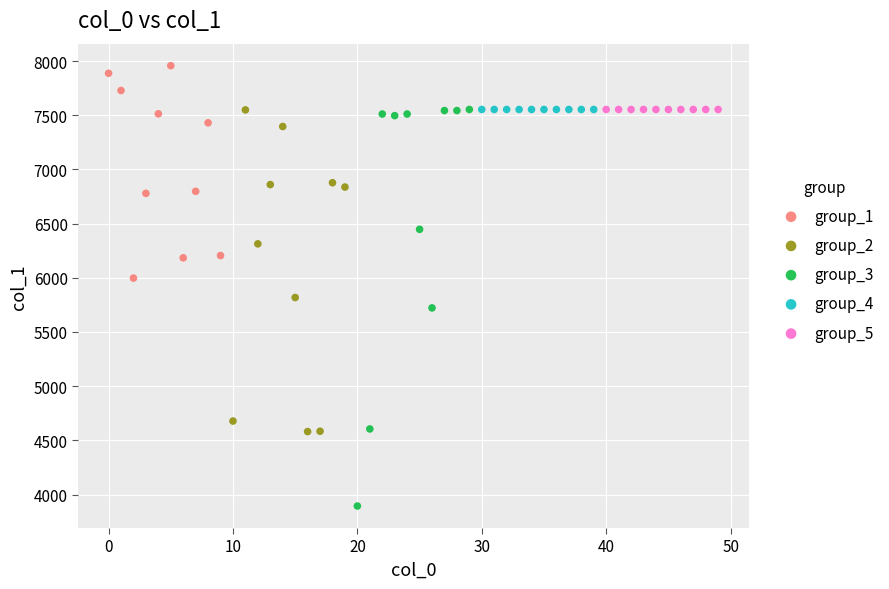

Which series contains the lowest Y value?

group_3